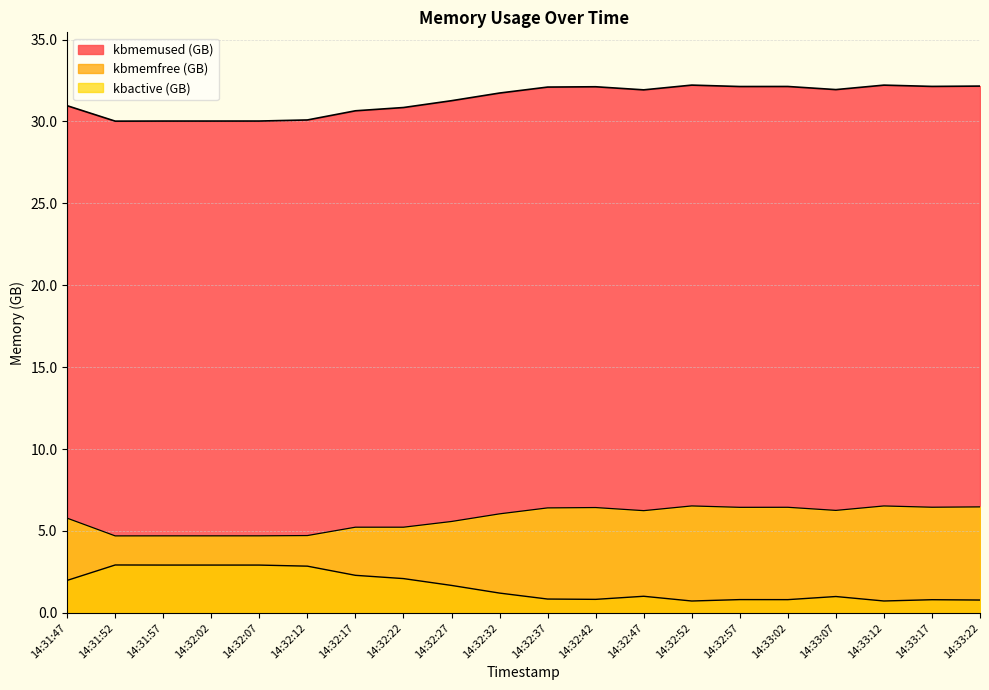

True or false: kbmemfree and kbmemused cross at least once.

False